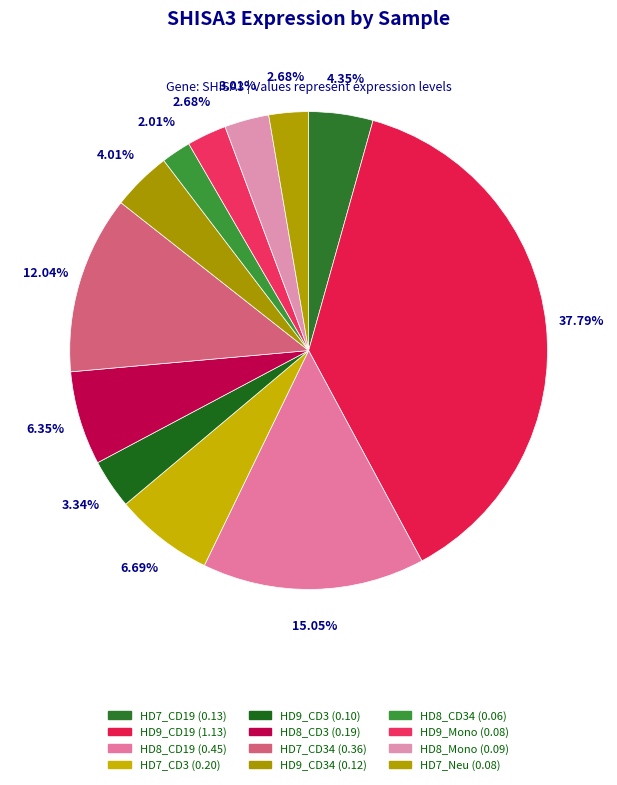

To the nearest percent, what is the difference between the largest and smallest slice percentages?

36%